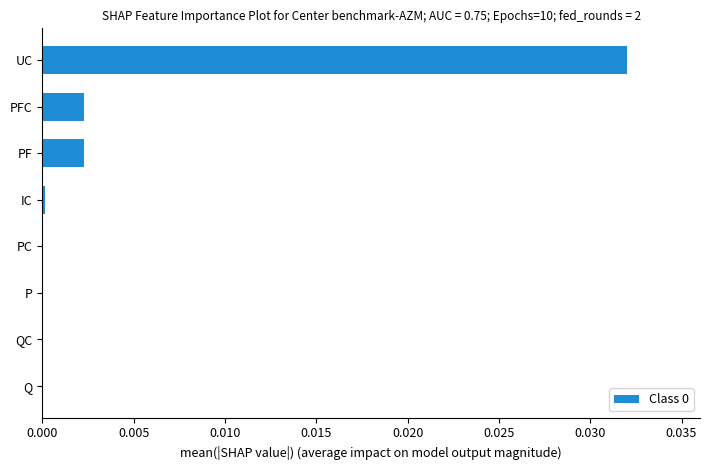

Which label corresponds to the largest value in the chart?

UC